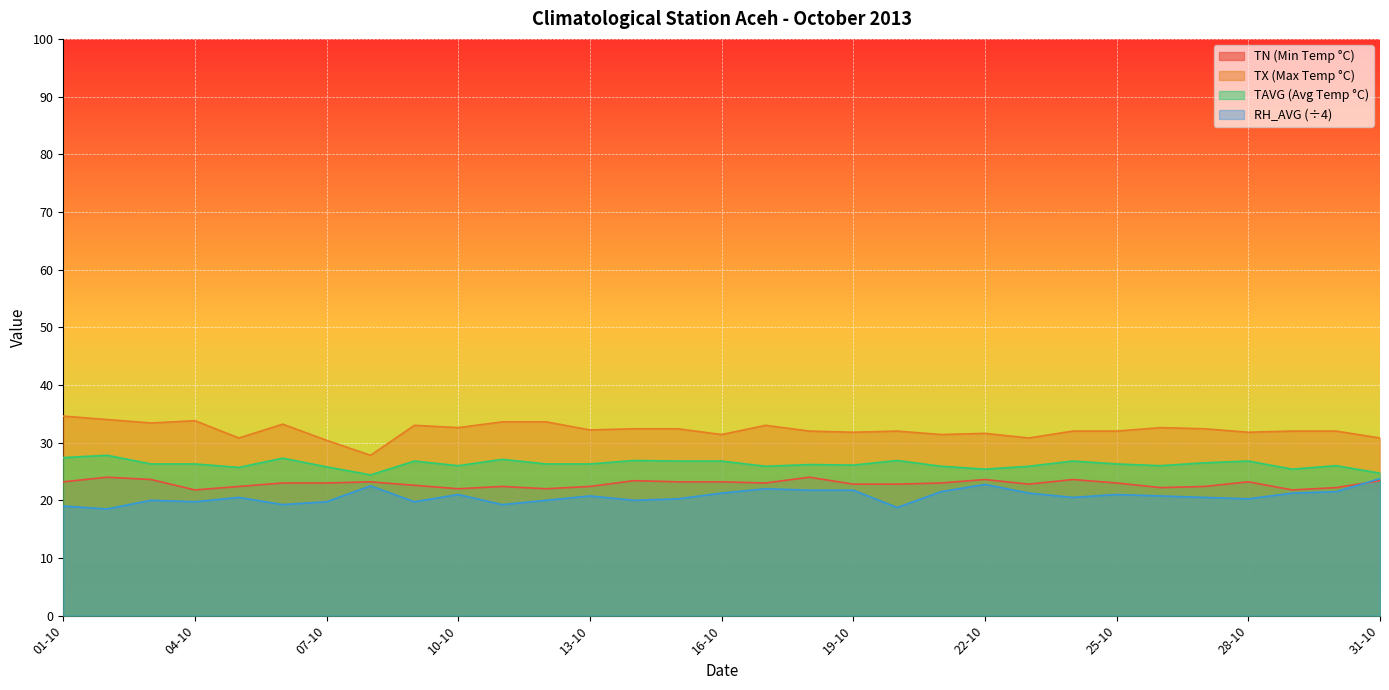

What is the label of the 21st point from the right?

11-10